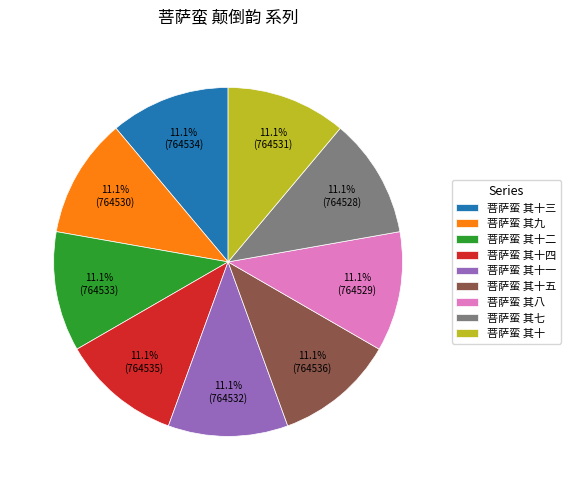

Approximately how many times larger is the value at 菩萨蛮 其九 compared to 菩萨蛮 其十二?

1.0